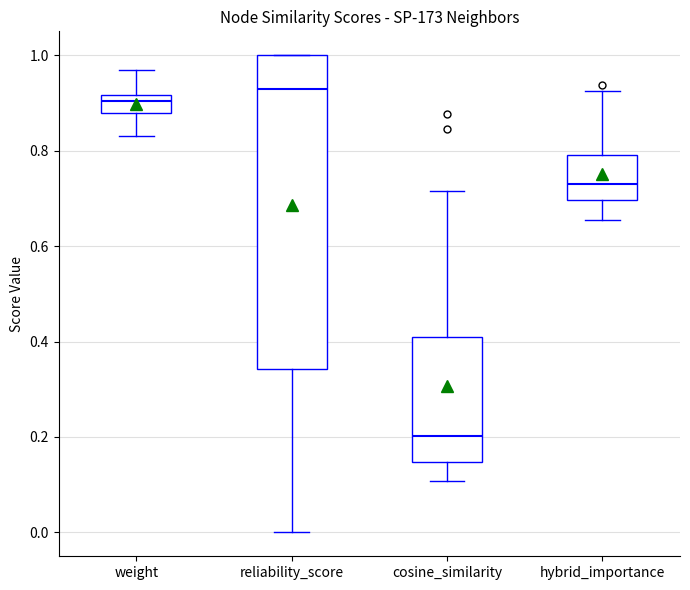

Where does the upper whisker of the box for weight end on the y-axis? The values are not printed on the chart, so give them approximately, as read against the axis.

0.96